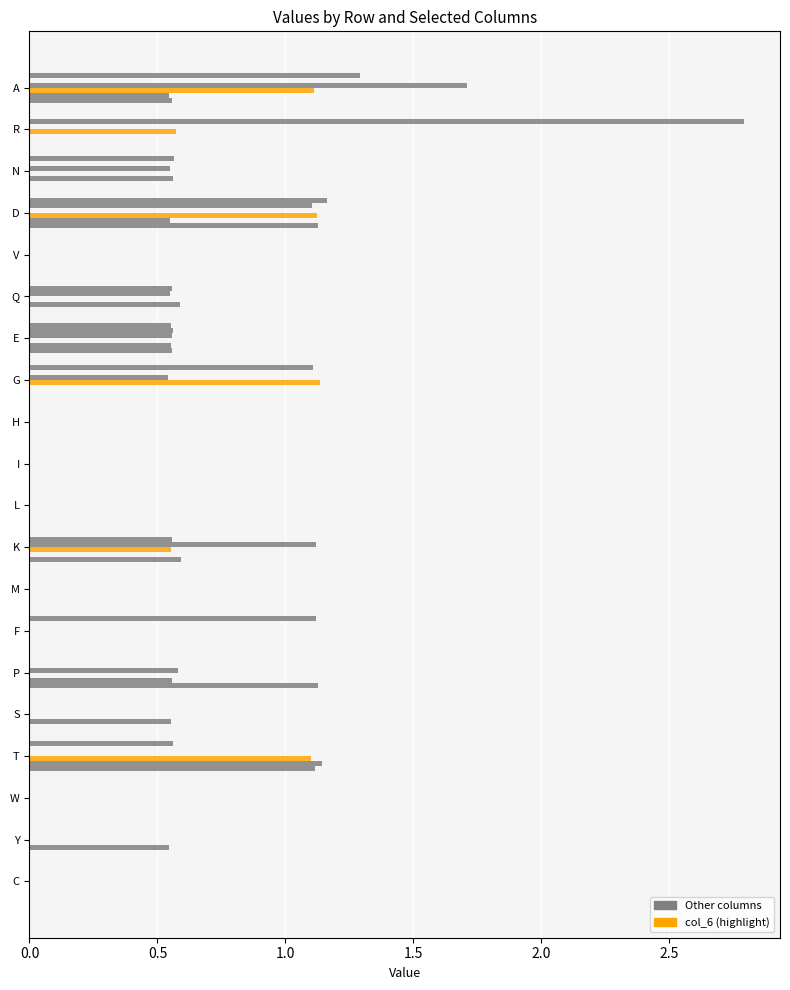

Is it true that col_11 equals 0.4 at S?

False